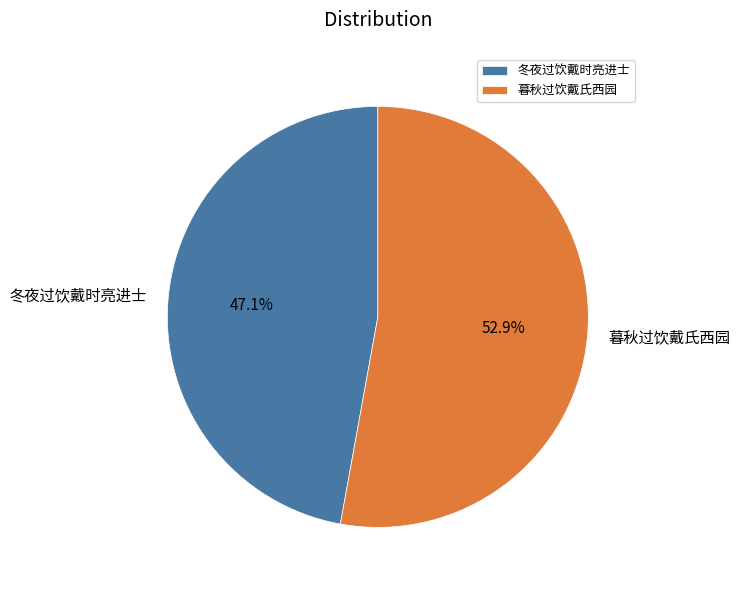

Approximately how many times larger is the value at 冬夜过饮戴时亮进士 compared to 暮秋过饮戴氏西园?

0.9